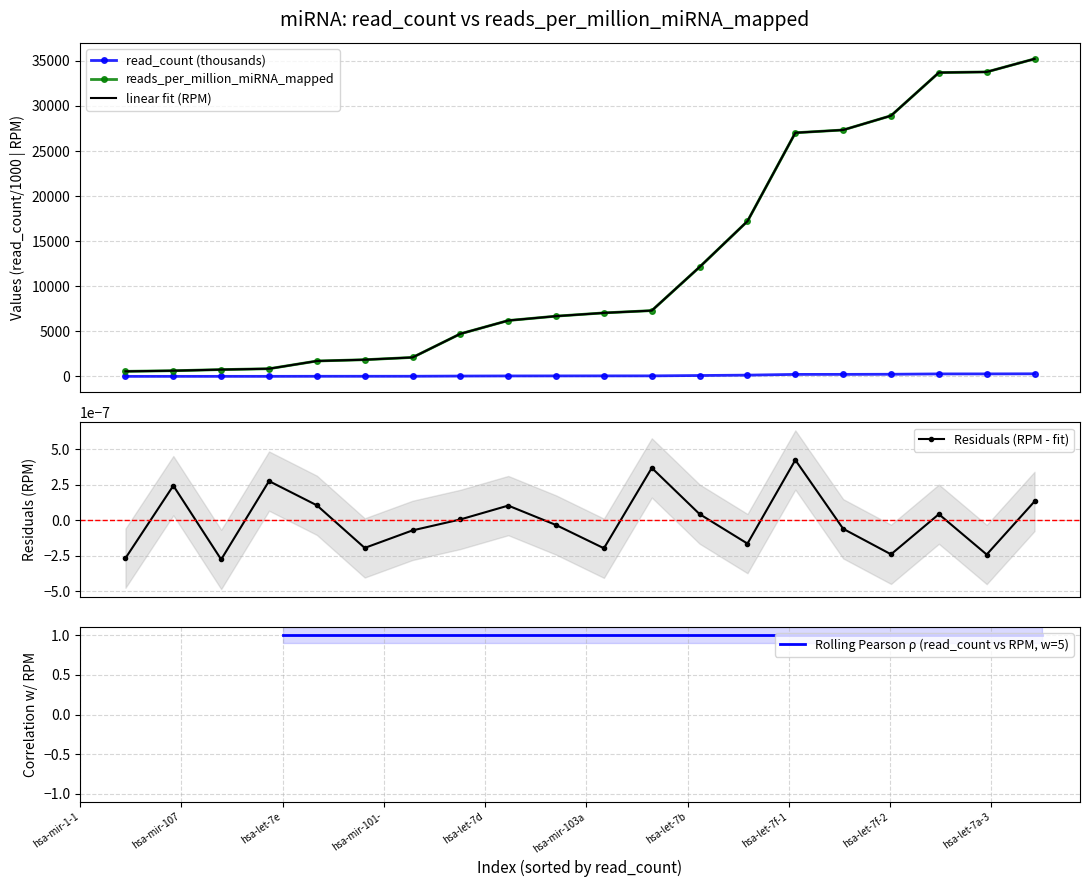

How many intersections are there between linear fit (RPM) and reads_per_million_miRNA_mapped?

13